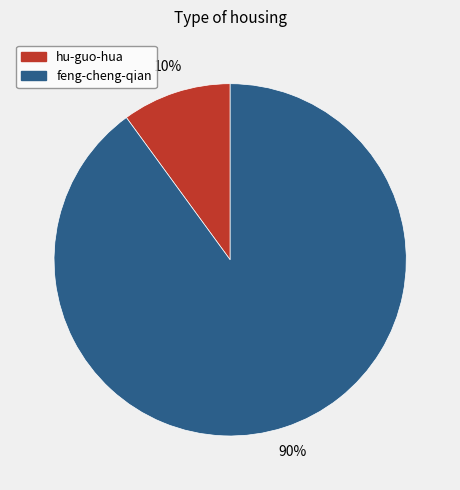

How many segments does this pie chart have?

2